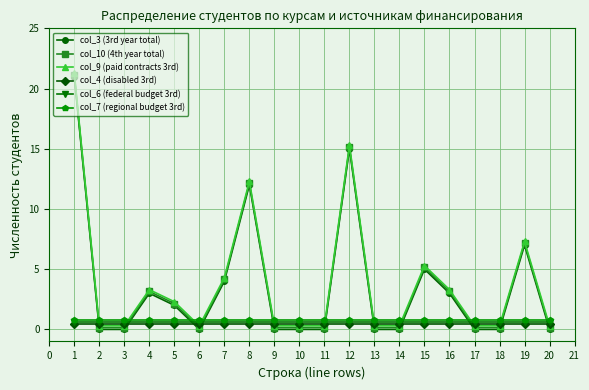

The value of col_3 (3rd year total) at 14 is 0.0. True or false?

True